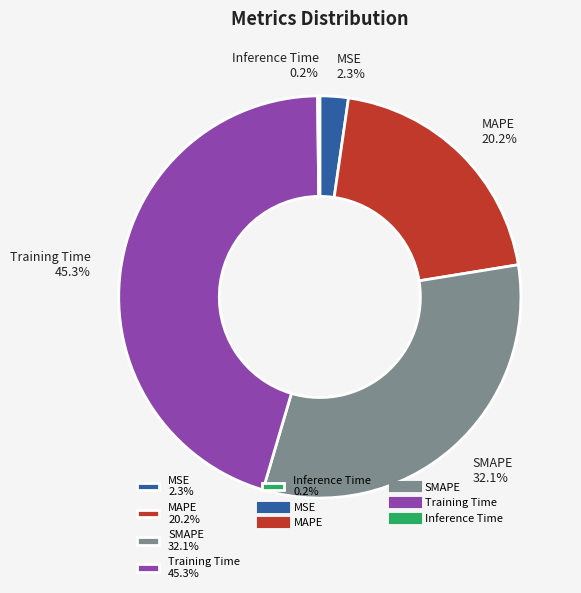

To the nearest percent, what percentage of the pie is SMAPE?

32%